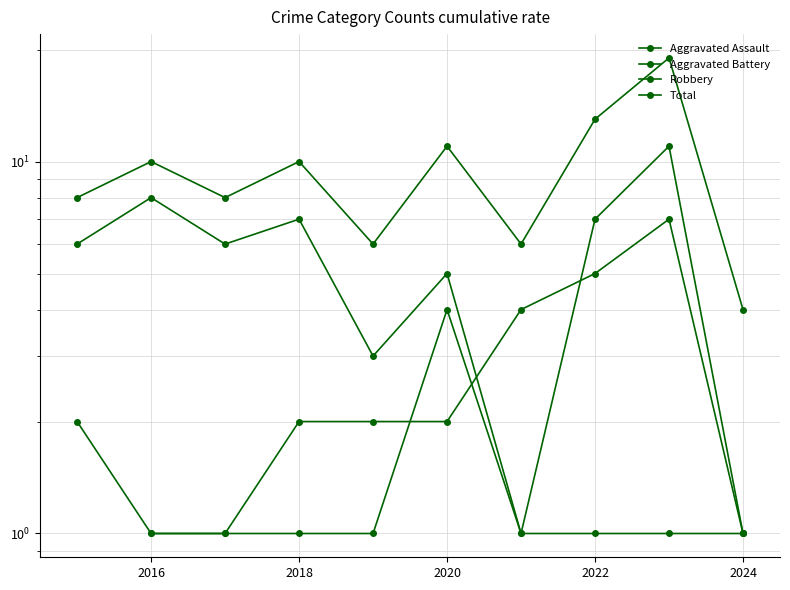

What is the average value of the Aggravated Battery series?

2.7